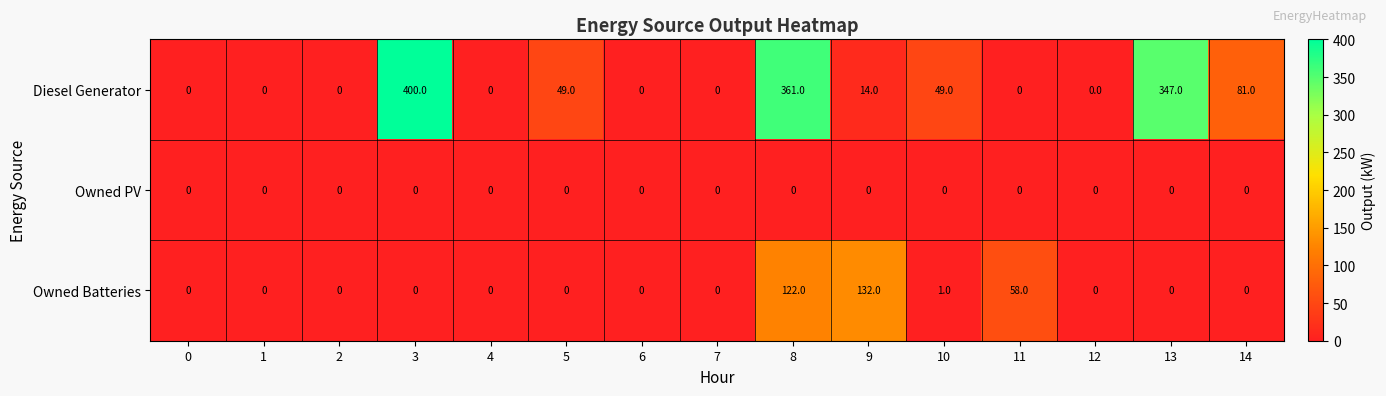

At which category is the sum across all series the highest?

8